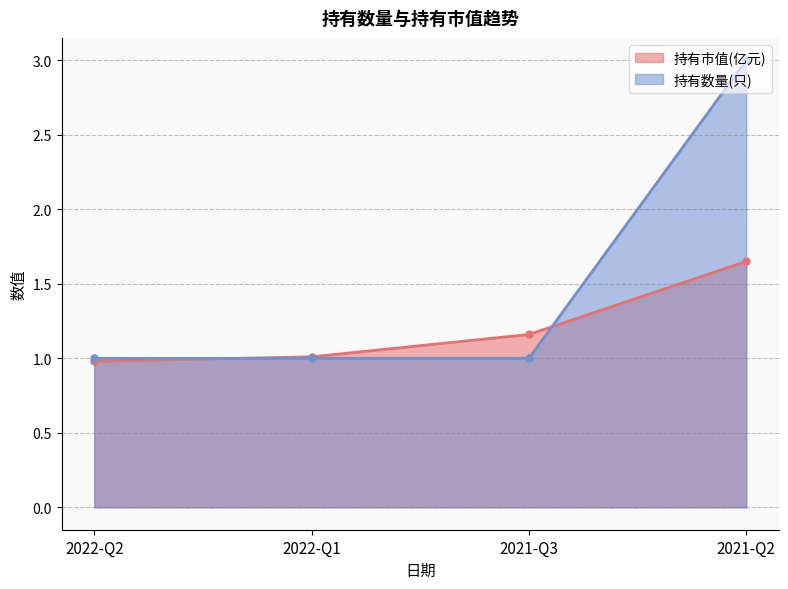

What is the average value of the 持有市值(亿元) series?

1.2